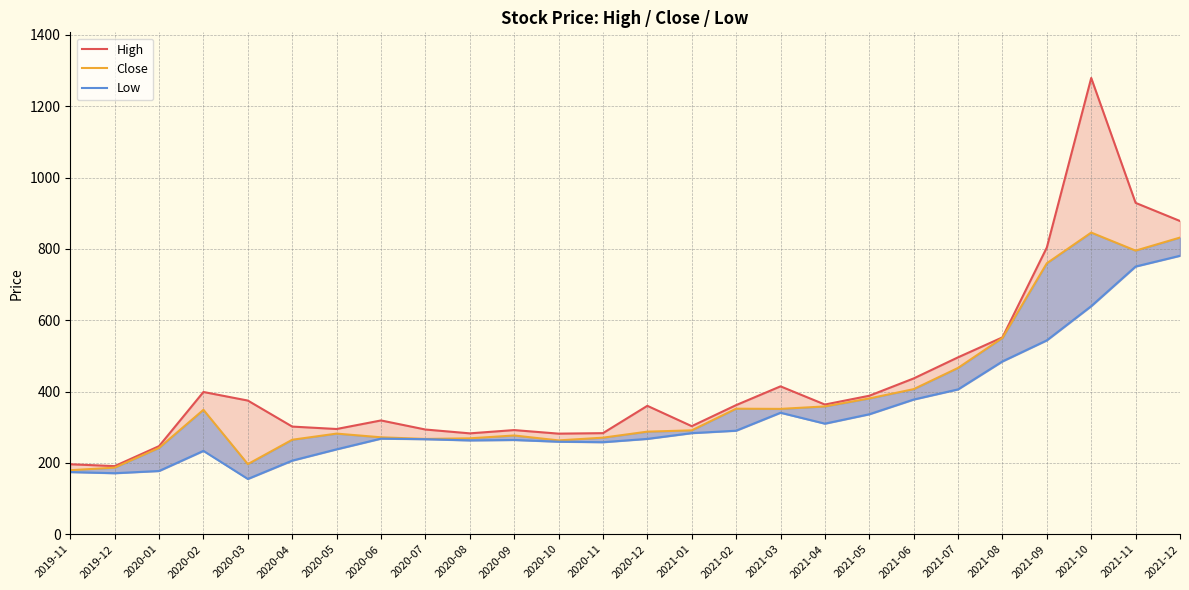

At how many categories does at least one series exceed 1133?

1